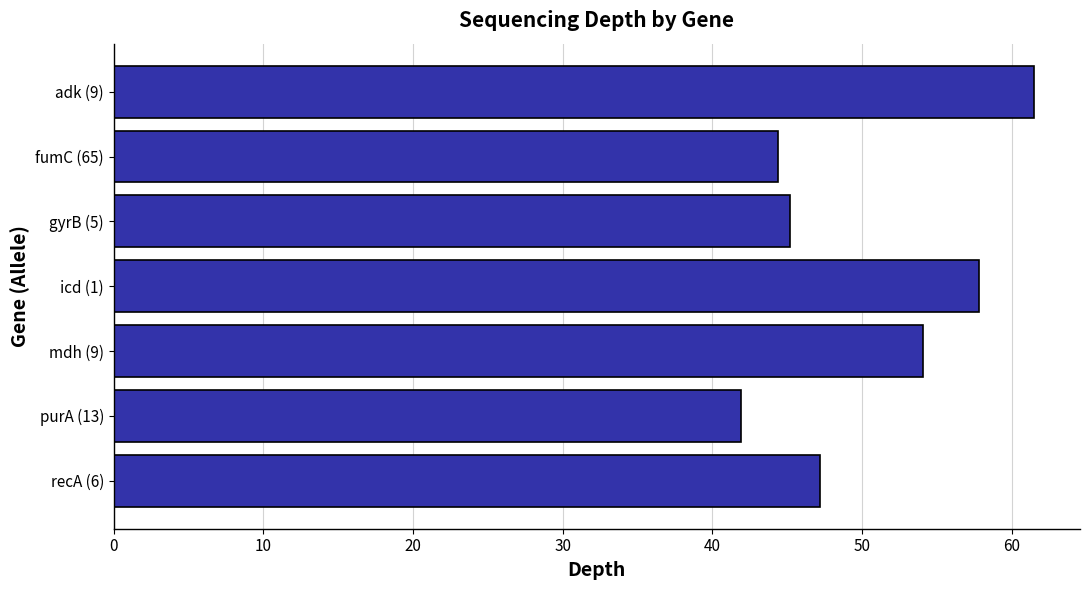

Rank the categories by value from lowest to highest.

purA (13), fumC (65), gyrB (5), recA (6), mdh (9), icd (1), adk (9)